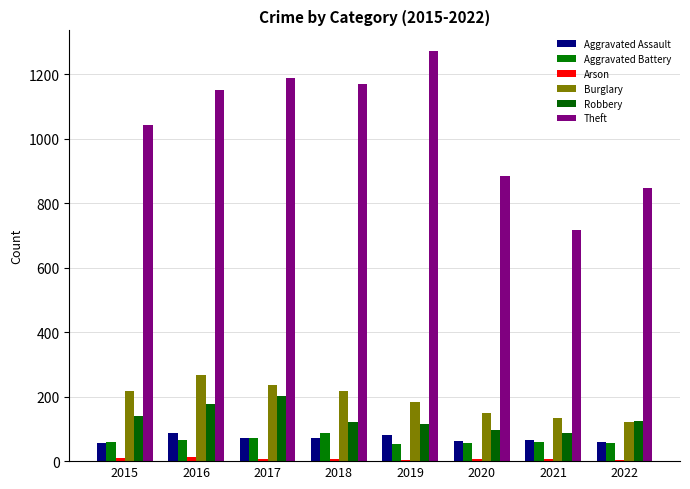

How many data points does each series have?

8